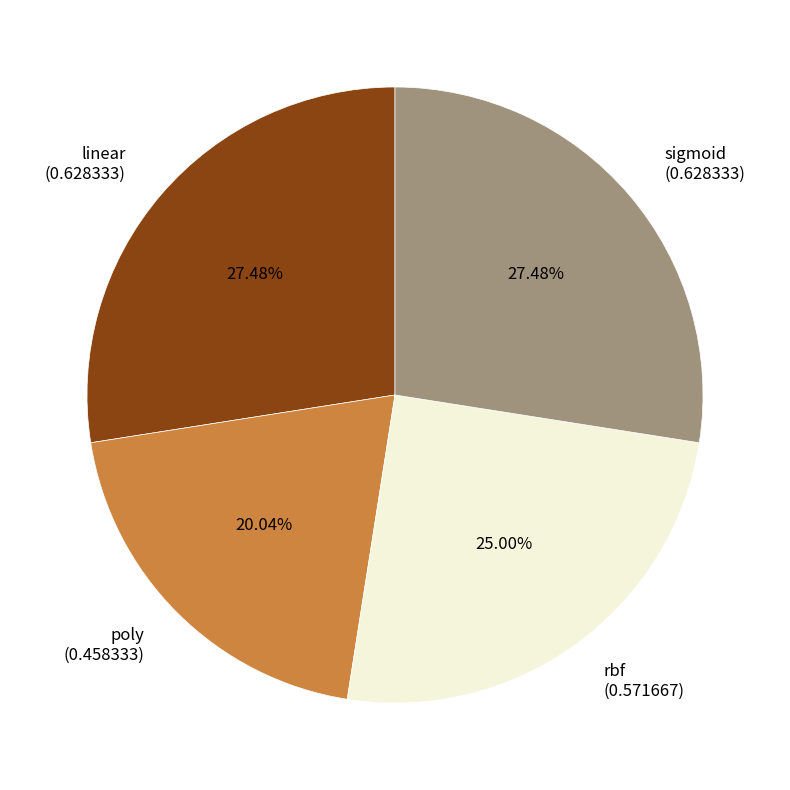

Does sigmoid account for over 50% of the chart?

No